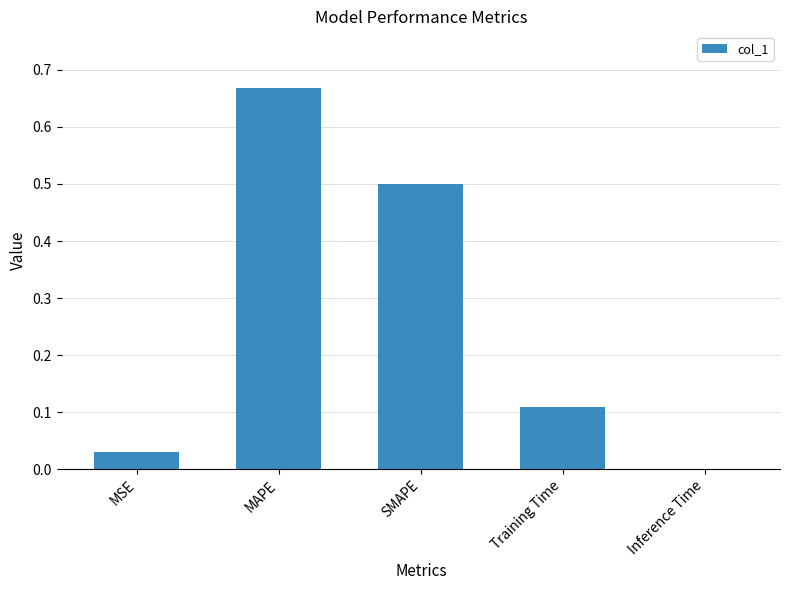

What is the change in value from MAPE to Inference Time?

-0.7